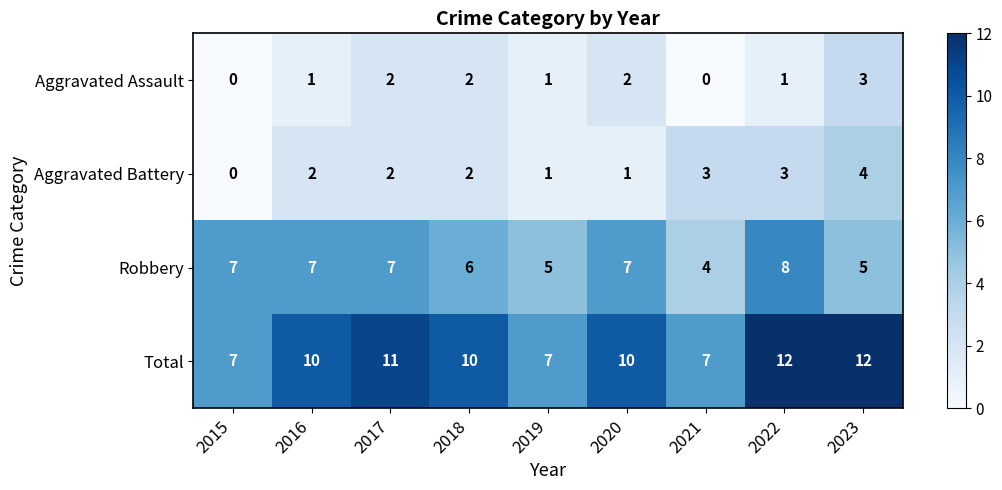

What is the difference between the maximum and minimum values in the Total series?

5